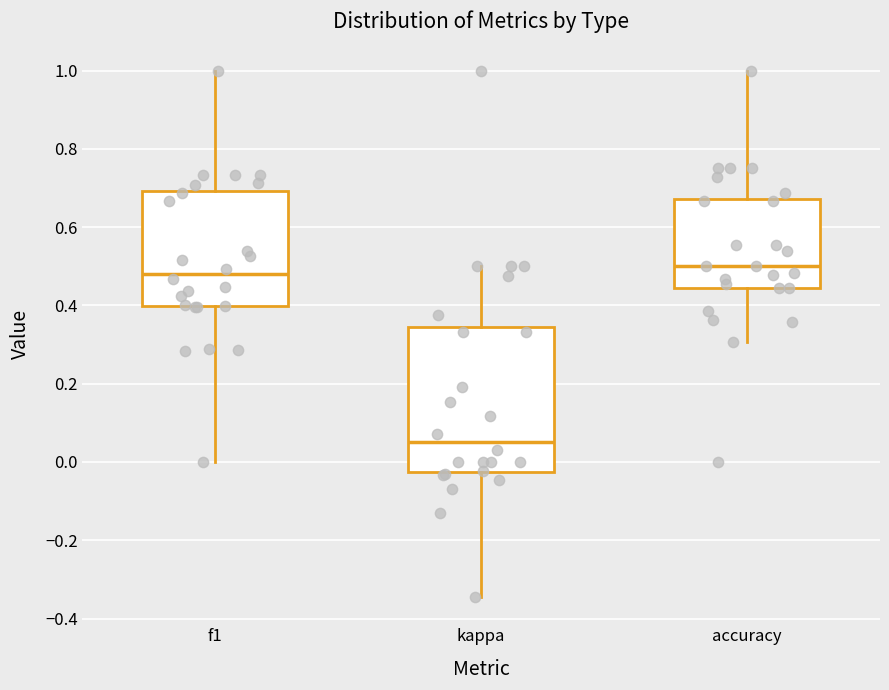

Where is the upper edge of the box for accuracy on the y-axis? The values are not printed on the chart, so give them approximately, as read against the axis.

0.68